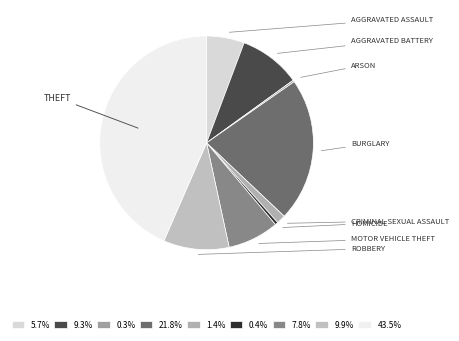

Which category has the smallest portion of the pie?

Arson